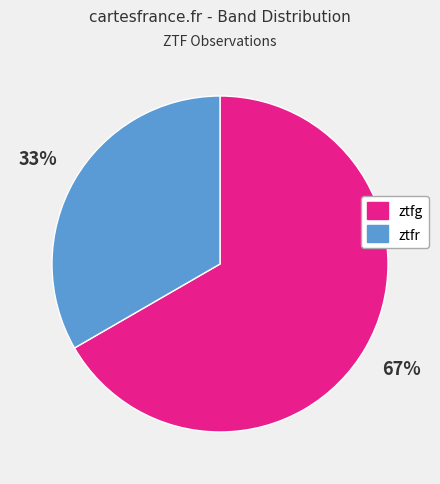

Combined, do ztfr and ztfg account for over 50%?

Yes